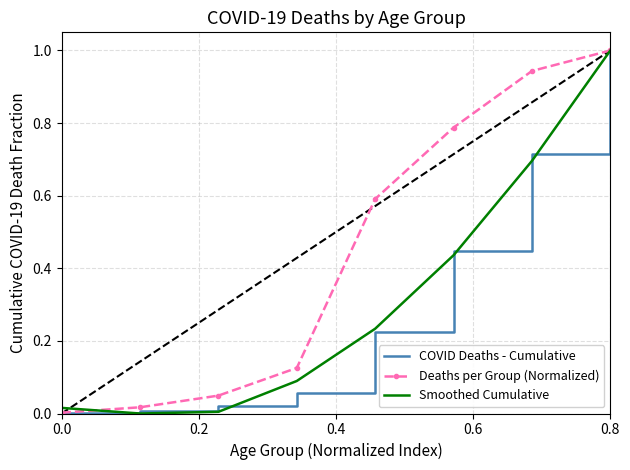

At how many categories does at least one series exceed 0?

8